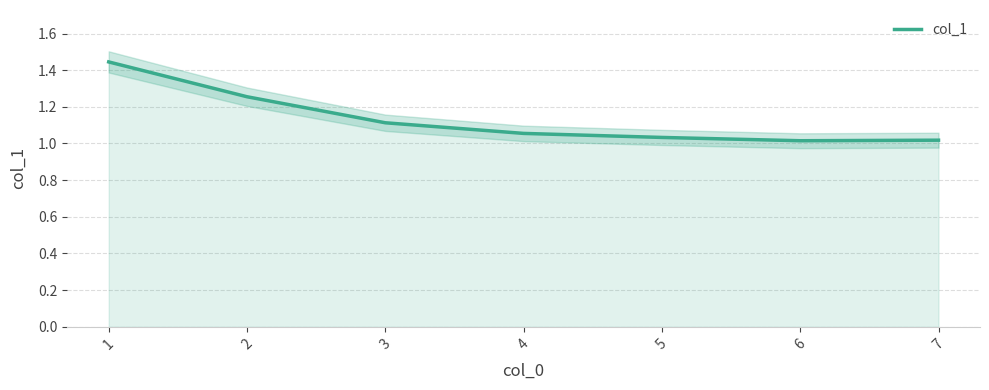

What is the ratio of the value at 6 to the value at 5?

1.0